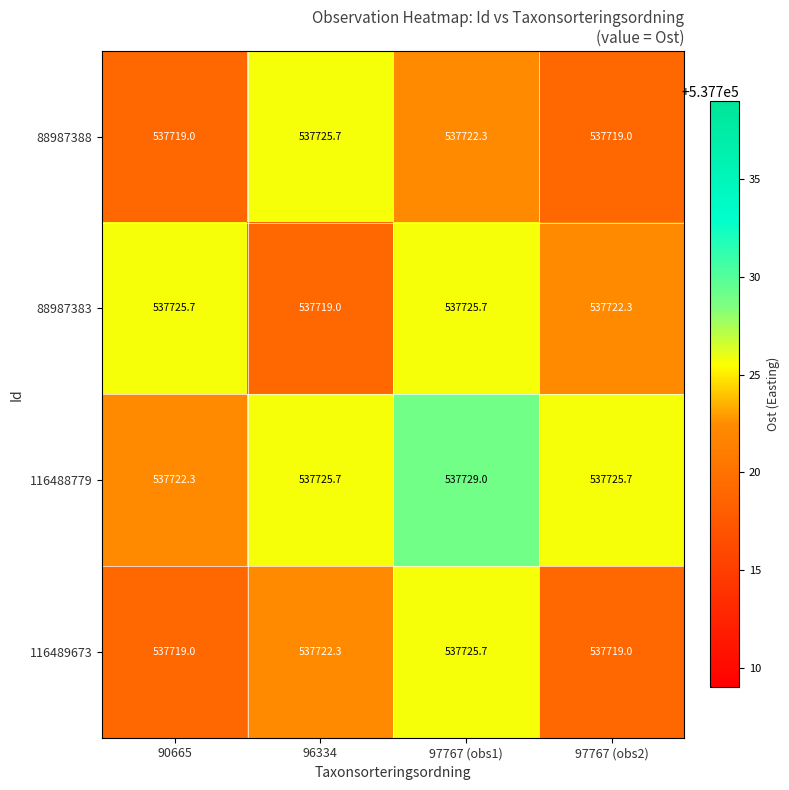

What is the maximum value for 116488779?

537729.0